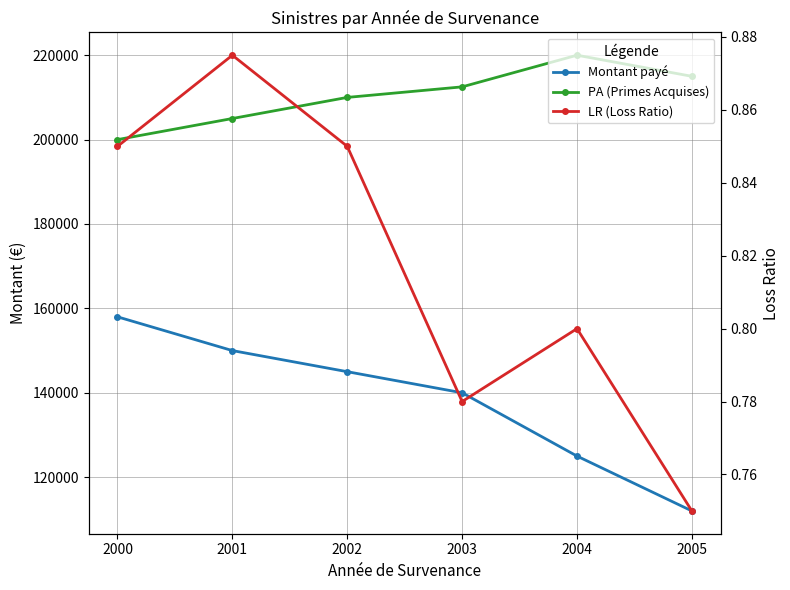

Where is the first local minimum for LR (Loss Ratio)?

2003